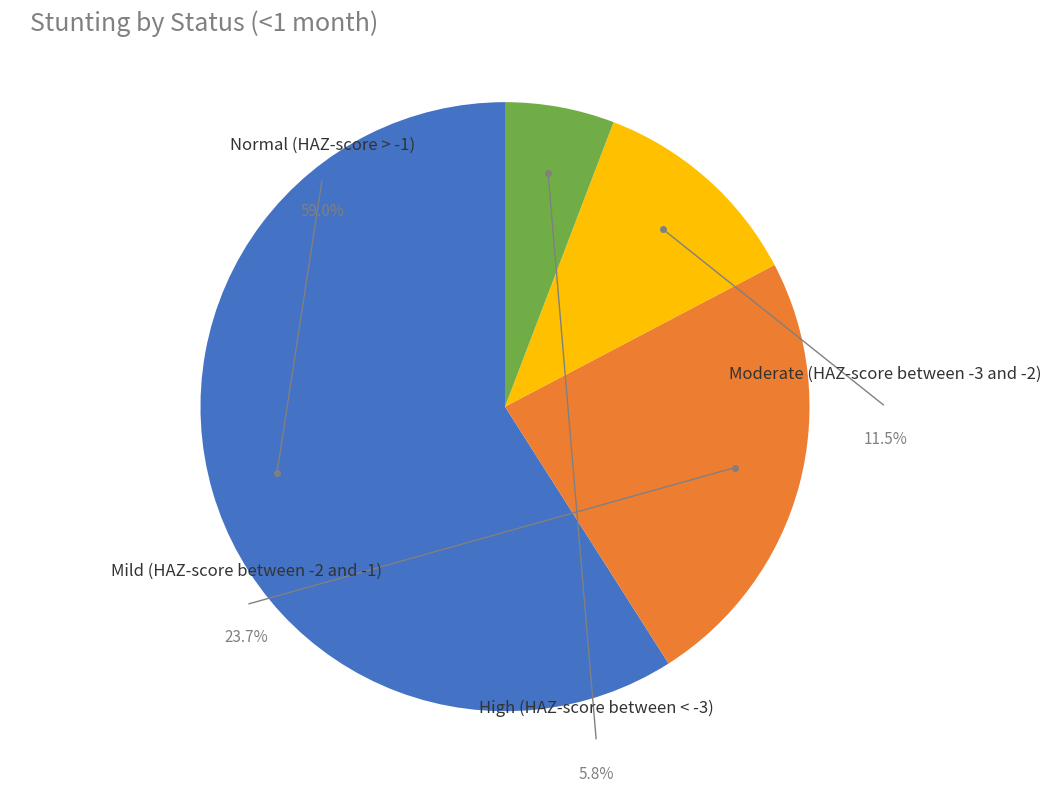

Does any single category account for the majority?

Yes